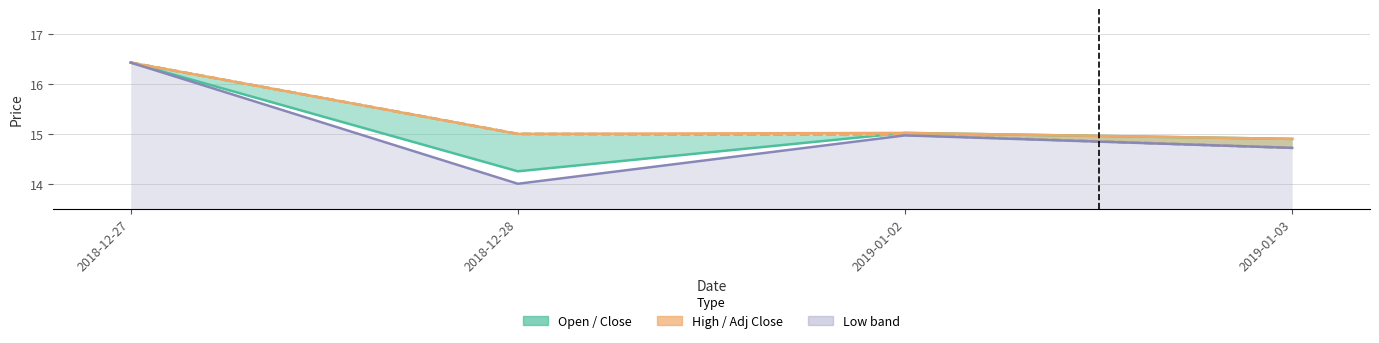

At how many categories does at least one series exceed 16?

1